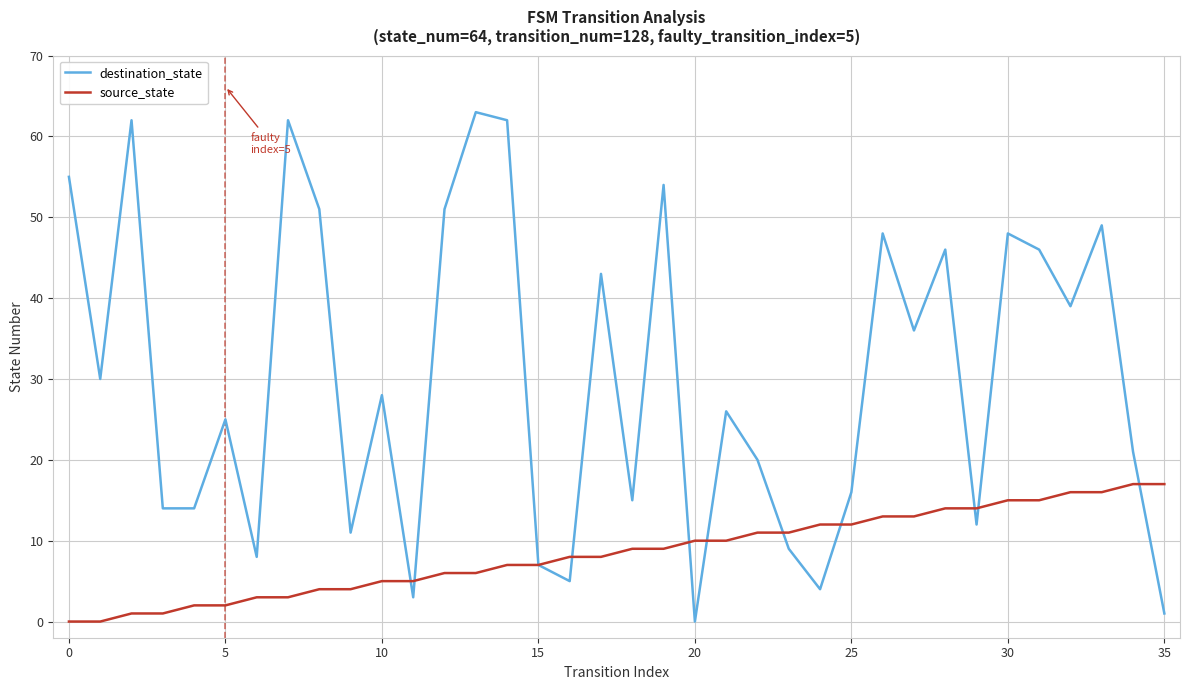

Which series has the widest spread of values?

destination_state